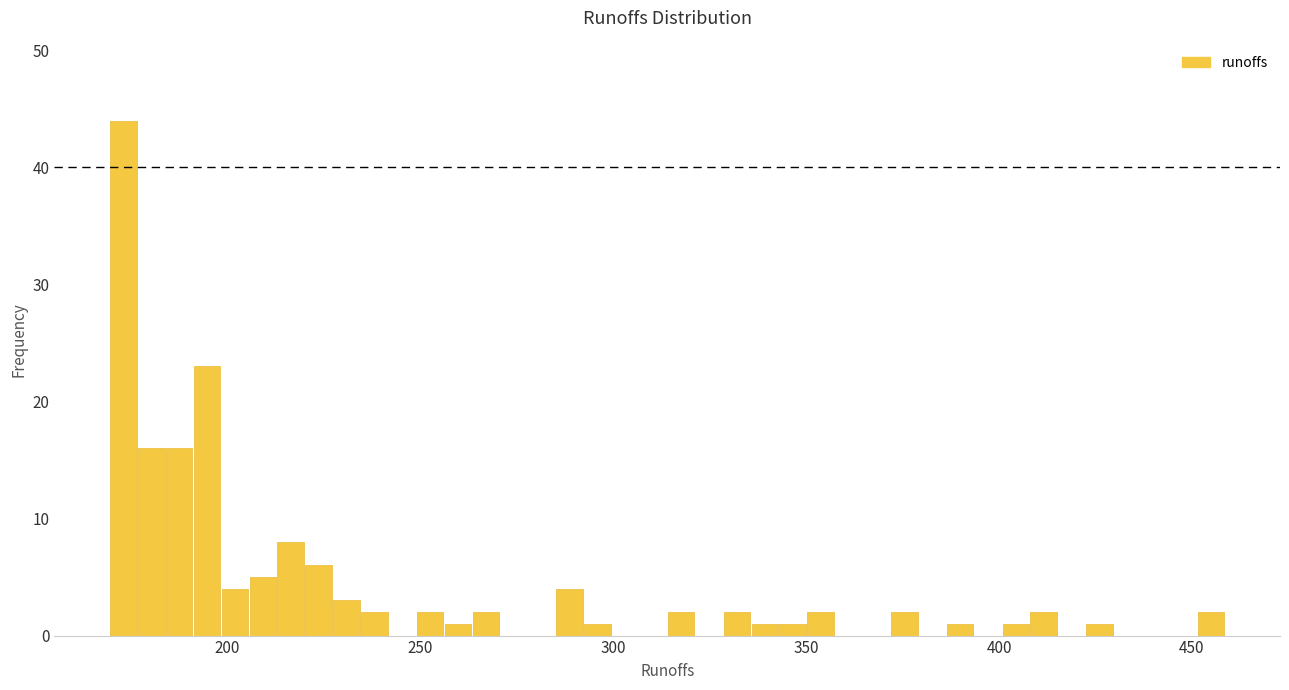

Around what value on the x-axis is the tallest bar? Give the approximate position of its centre, as read against the axis.

175